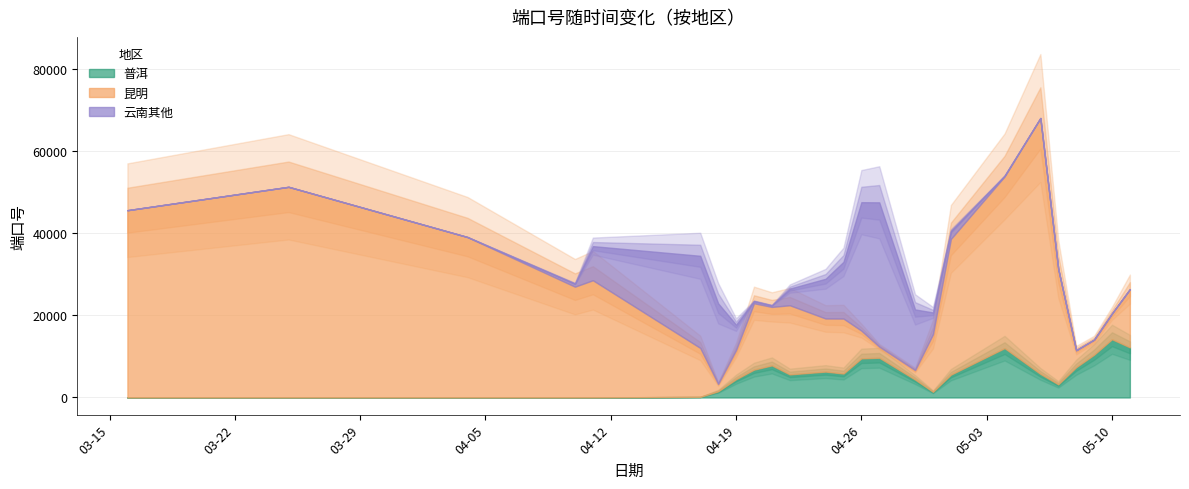

True or false: 普洱 and 昆明 intersect in this chart.

True